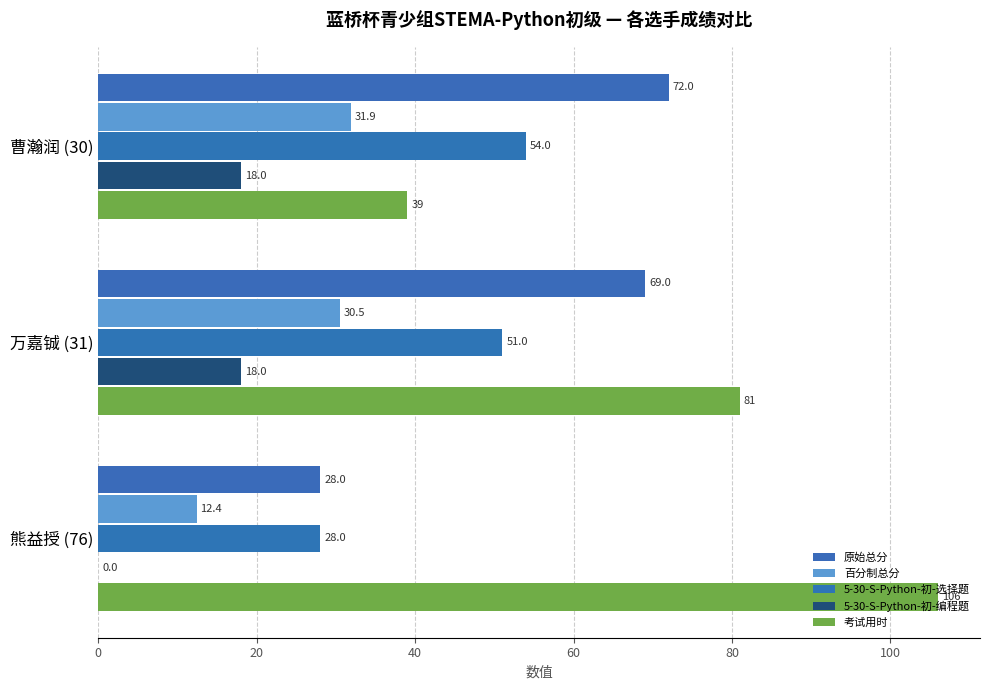

What is the average value of the 5-30-S-Python-初-选择题 series?

44.3